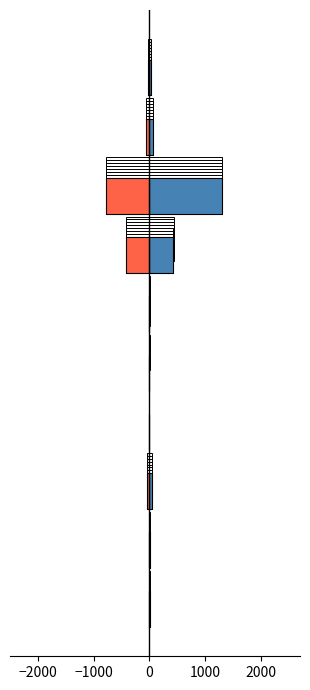

What is the difference between the maximum and minimum values in the Assets (Positive) series?

1301.1